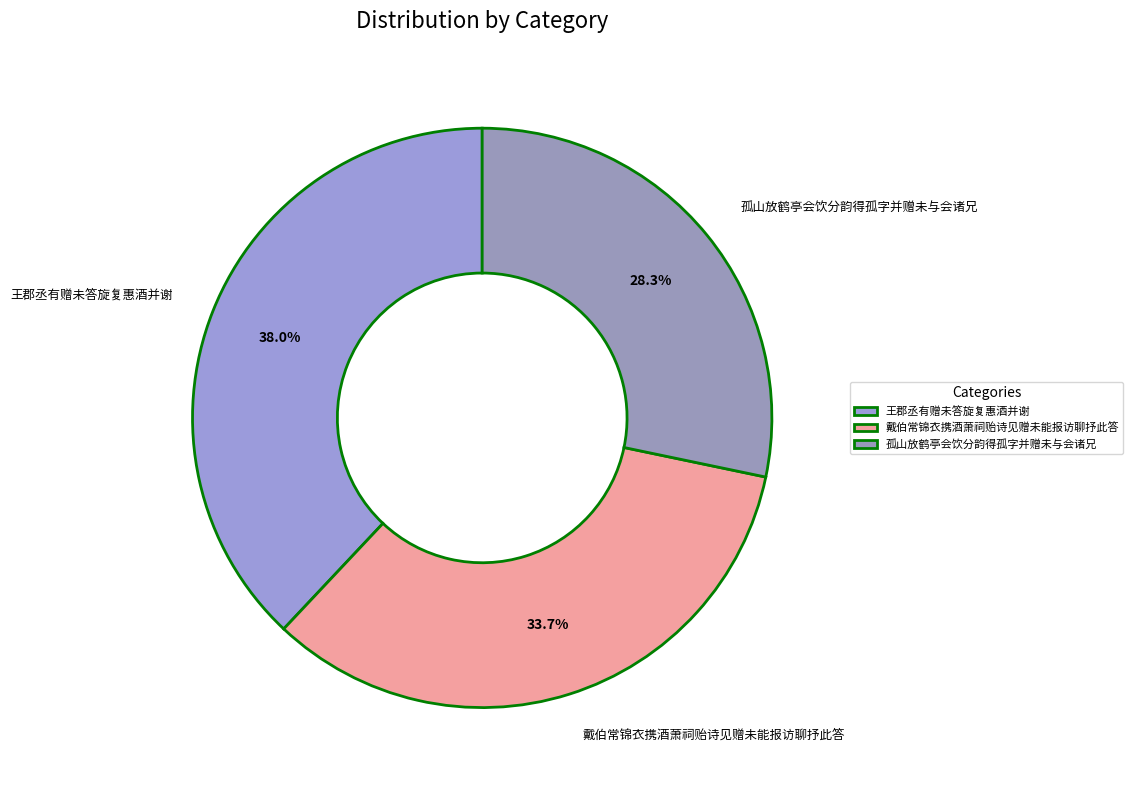

How much of the chart is everything except 王郡丞有赠未答旋复惠酒并谢?

62.0%